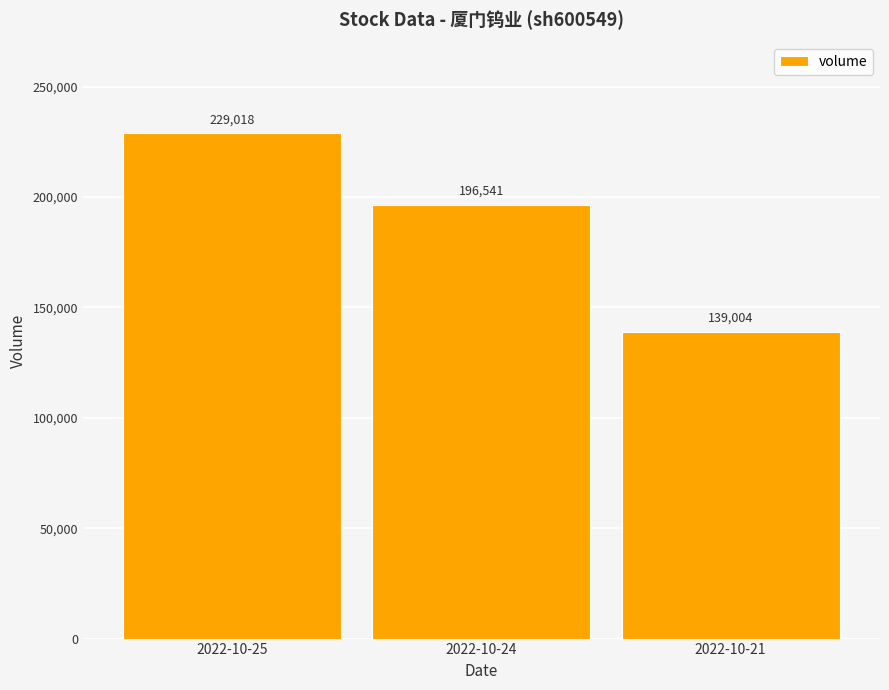

What value does the data have at 2022-10-24, to the nearest 50?

196550